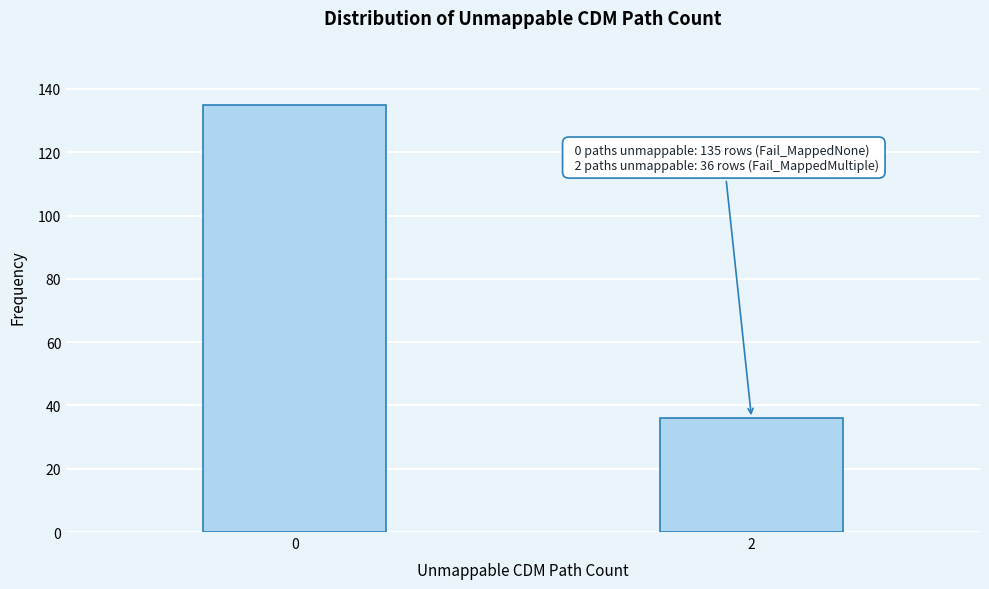

Reading left to right, list all the values displayed in this chart.

0=135	2=36